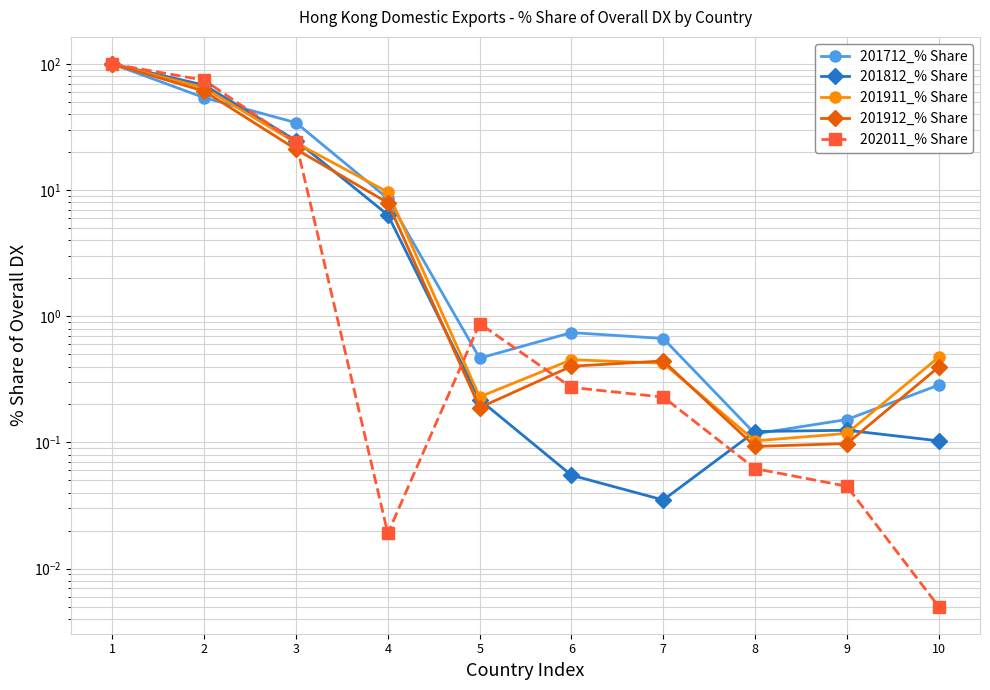

List the series in order of their peak value, lowest first.

201712_% Share, 201812_% Share, 201911_% Share, 201912_% Share, 202011_% Share